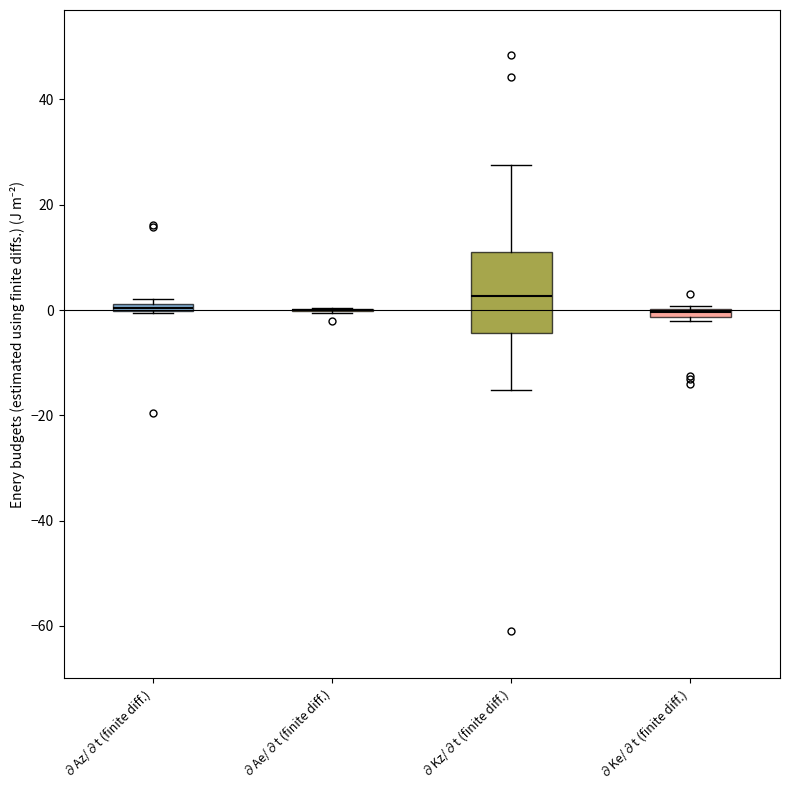

Where is the upper edge of the box for ∂Az/∂t (finite diff.) on the y-axis? The values are not printed on the chart, so give them approximately, as read against the axis.

2